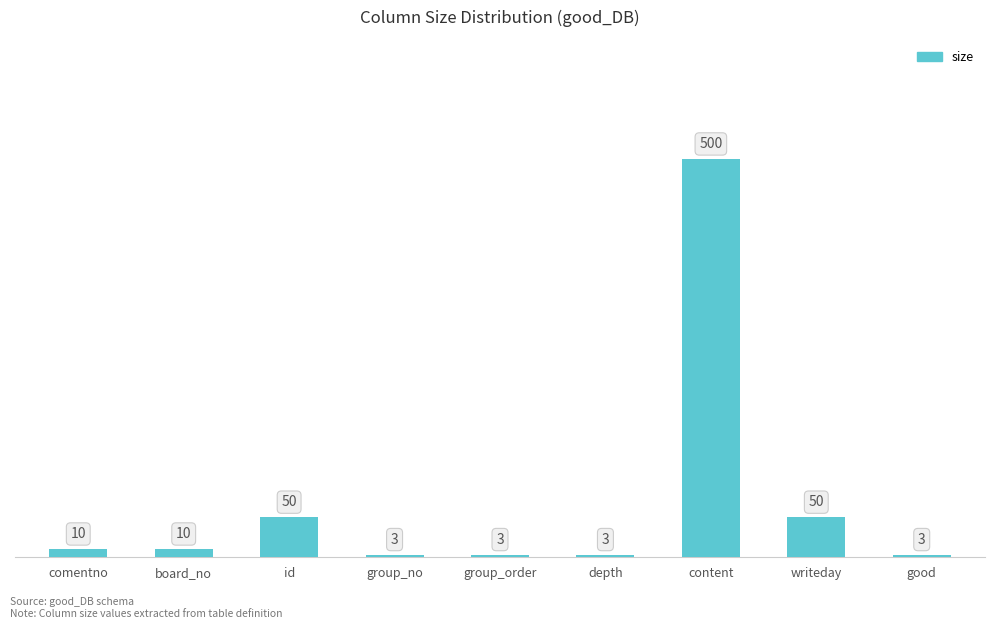

Is it true that the value at depth is 3?

True